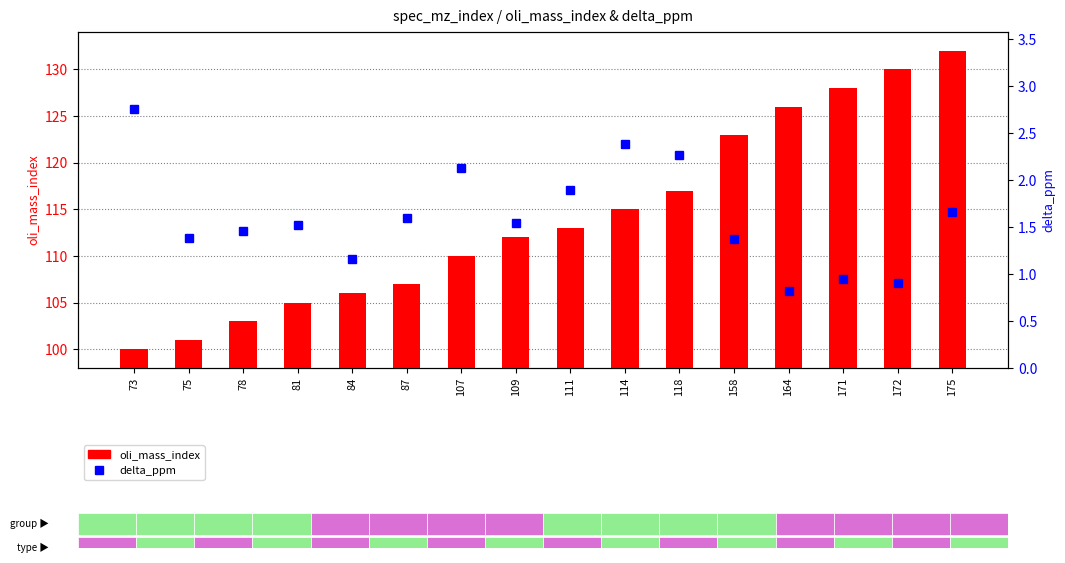

Which category has the lowest value across all series?

164